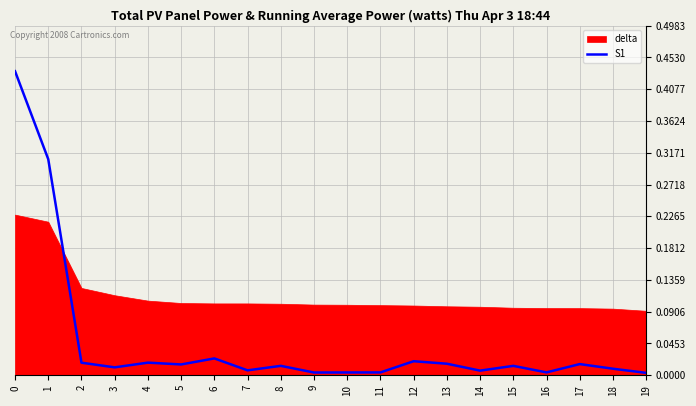

Reading left to right, what are all the values shown in this chart?

0=0.4	1=0.3	2=0.0	3=0.0	4=0.0	5=0.0	6=0.0	7=0.0	8=0.0	9=0.0	10=0.0	11=0.0	12=0.0	13=0.0	14=0.0	15=0.0	16=0.0	17=0.0	18=0.0	19=0.0